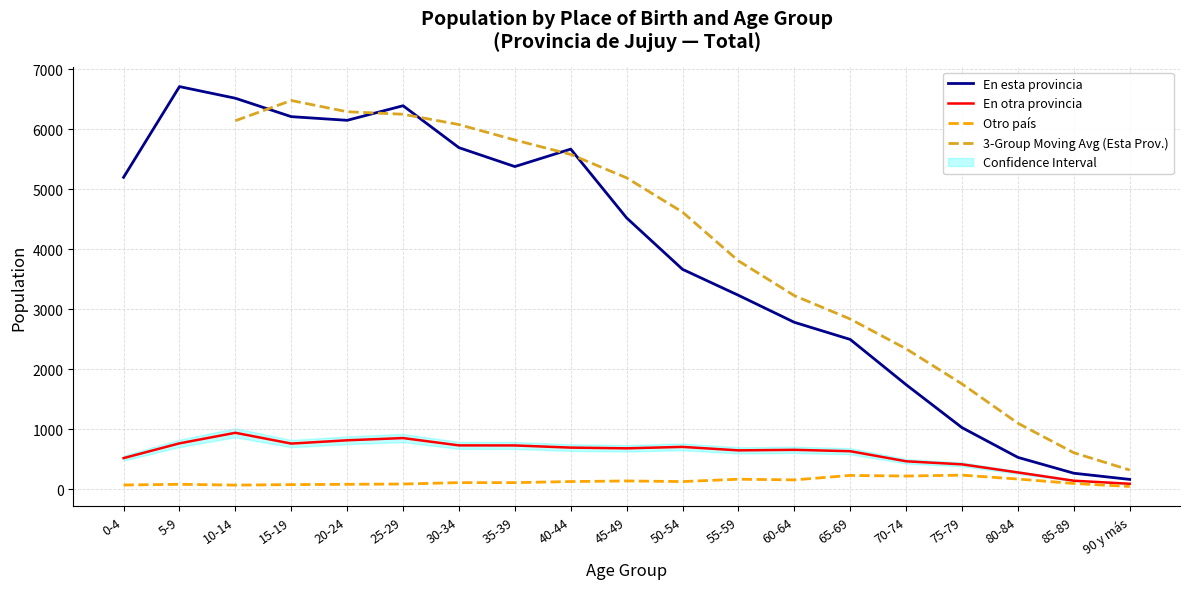

What is the sum of all En esta provincia values?

74342